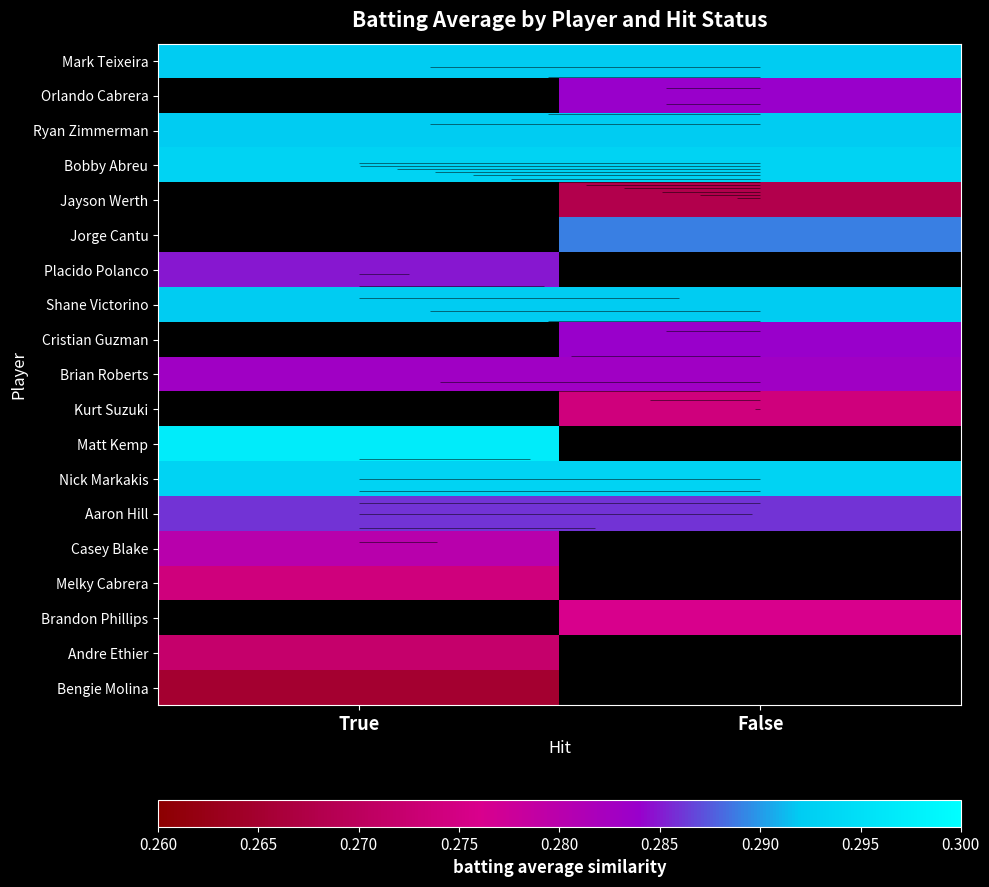

True or false: Bobby Abreu has a value of 0.1 at True.

False